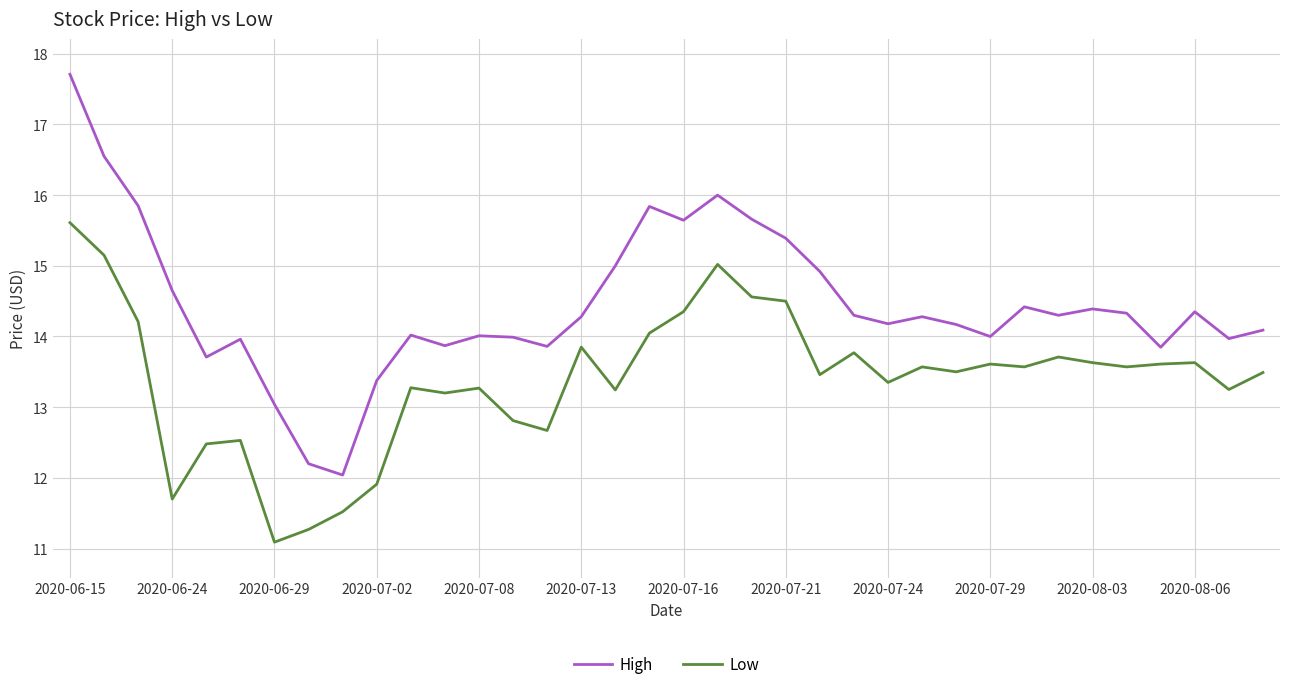

What is the greatest value displayed?

17.7